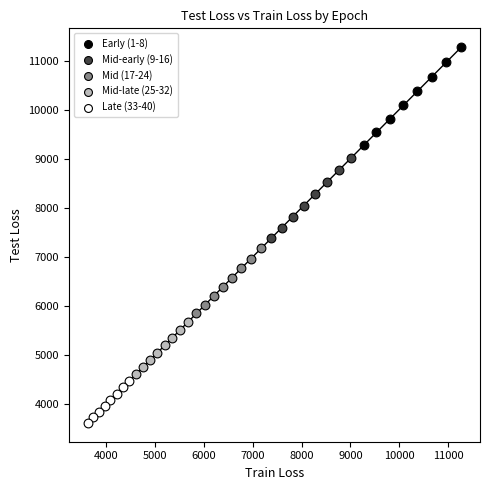

Which series contains the lowest Y value?

Late (33-40)